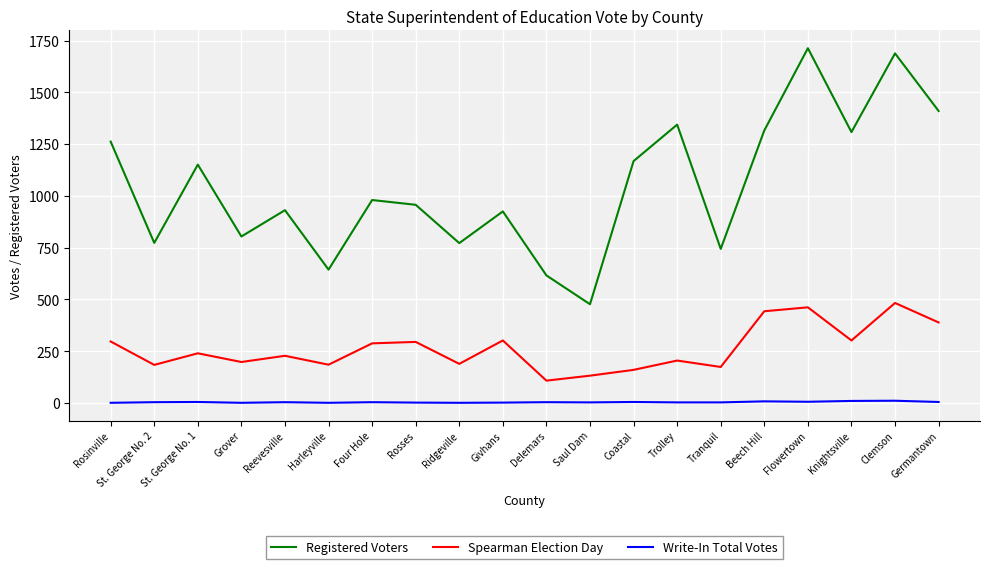

What value does the Spearman Election Day series have at Coastal, to the nearest 10?

160